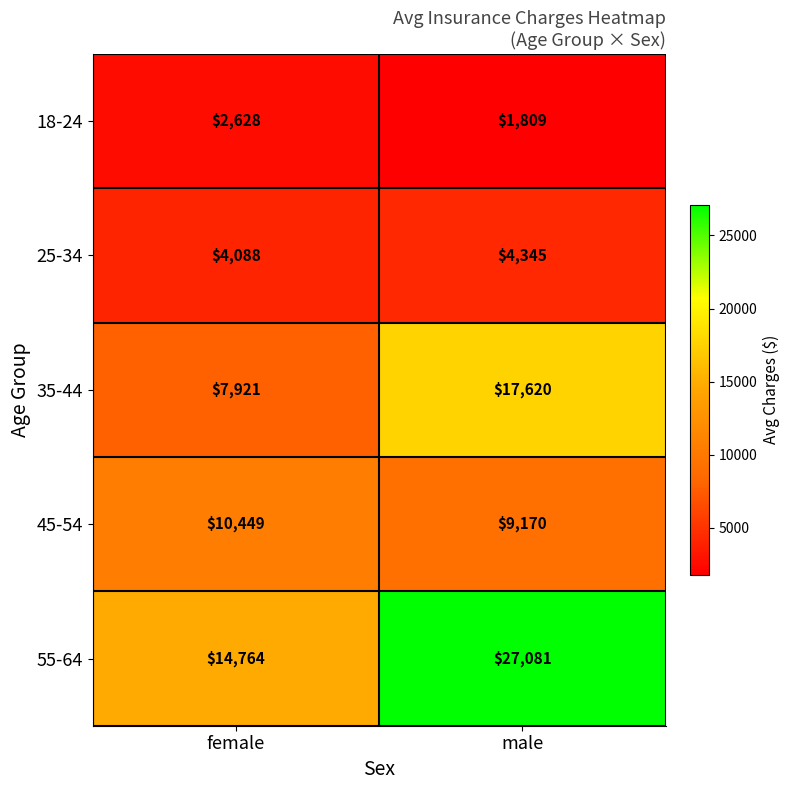

What is the maximum value shown in the chart?

27081